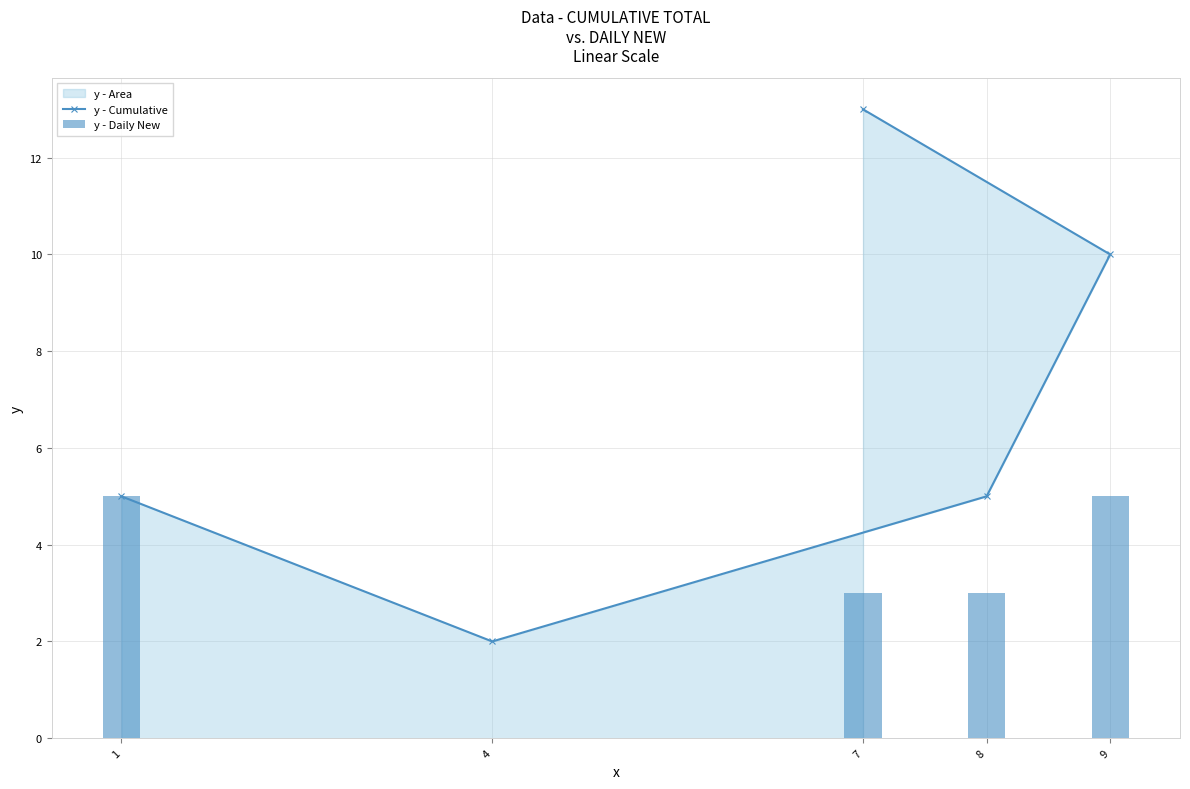

What is the value of the y - Cumulative point at the 4th from the left?

5